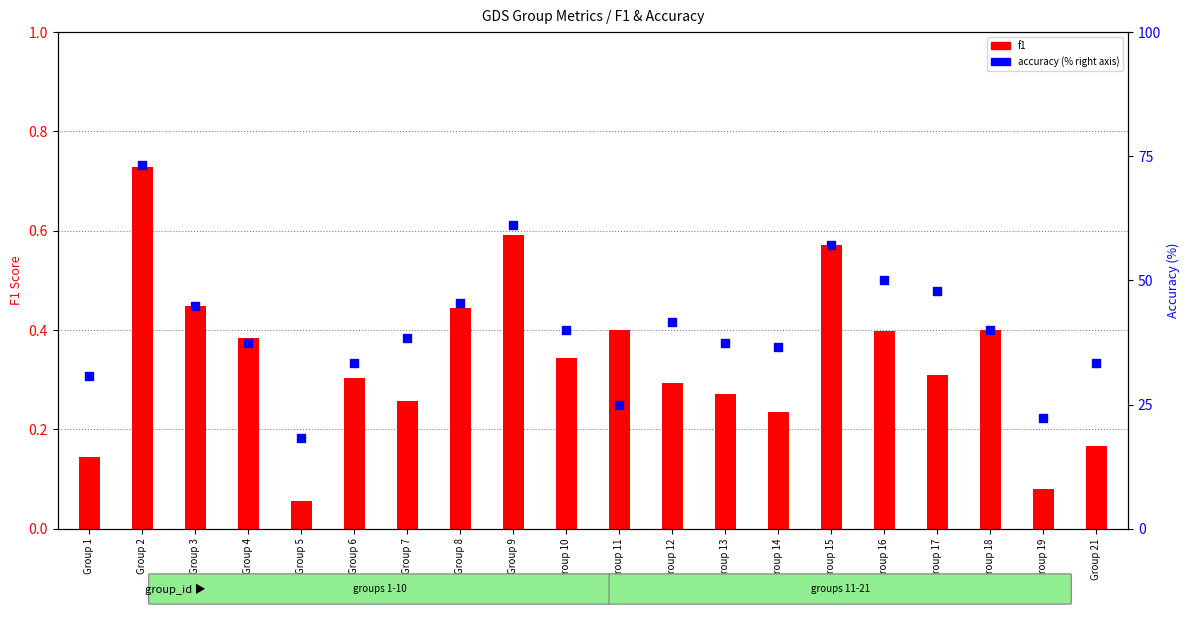

Which series contains the highest Y value?

accuracy